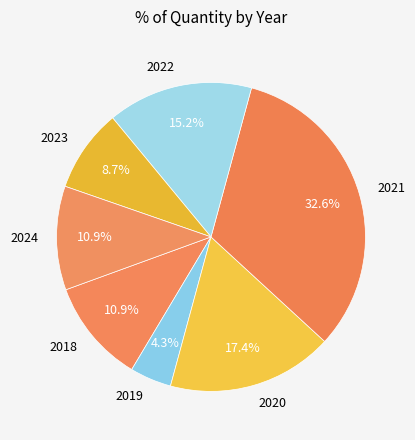

Which category has the biggest portion of the pie?

2021